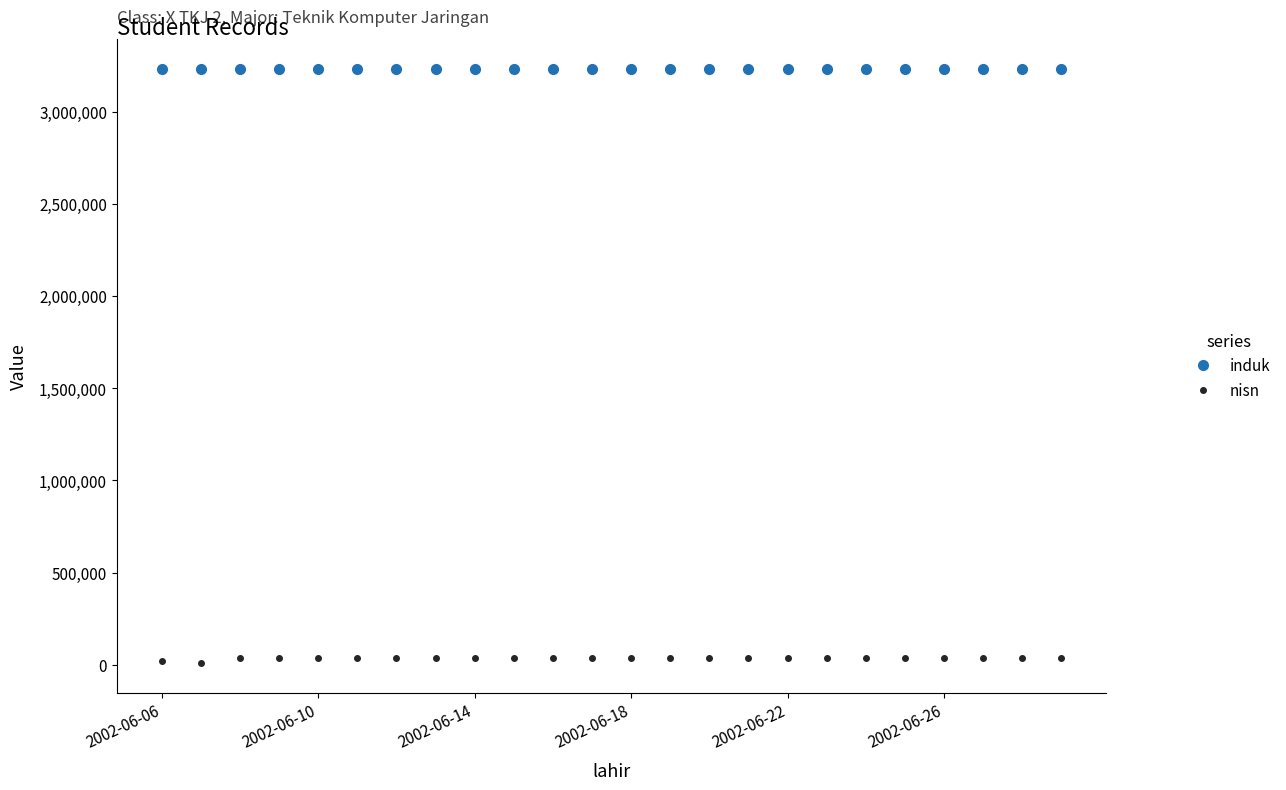

What is the greatest value displayed?

3232146